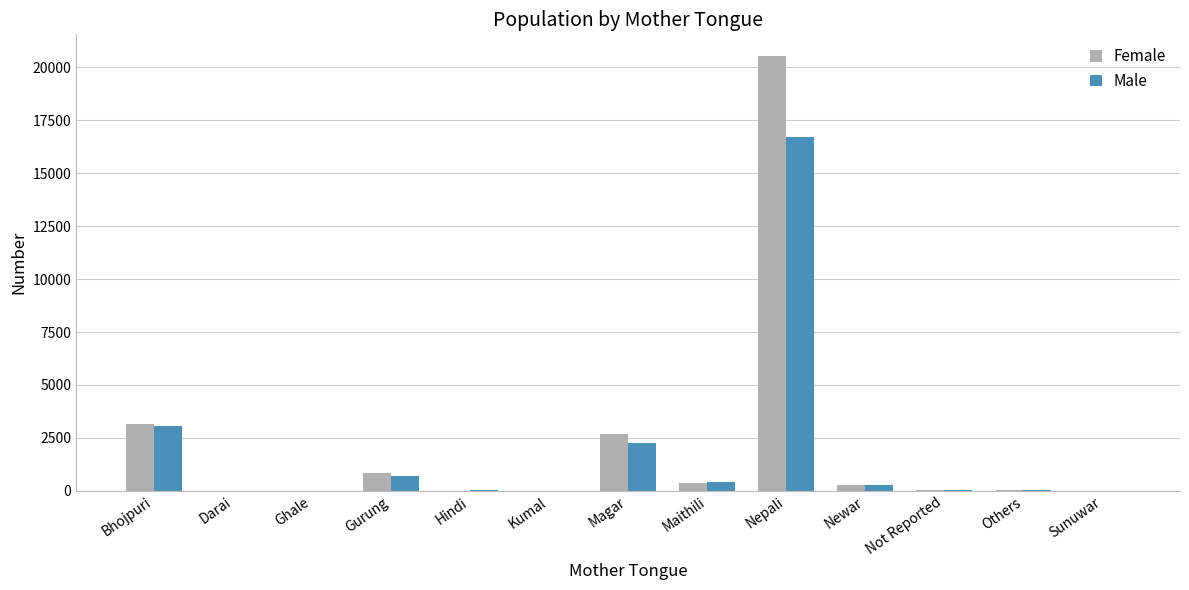

Is the value of Male at Nepali greater than the value of Female at Ghale?

Yes